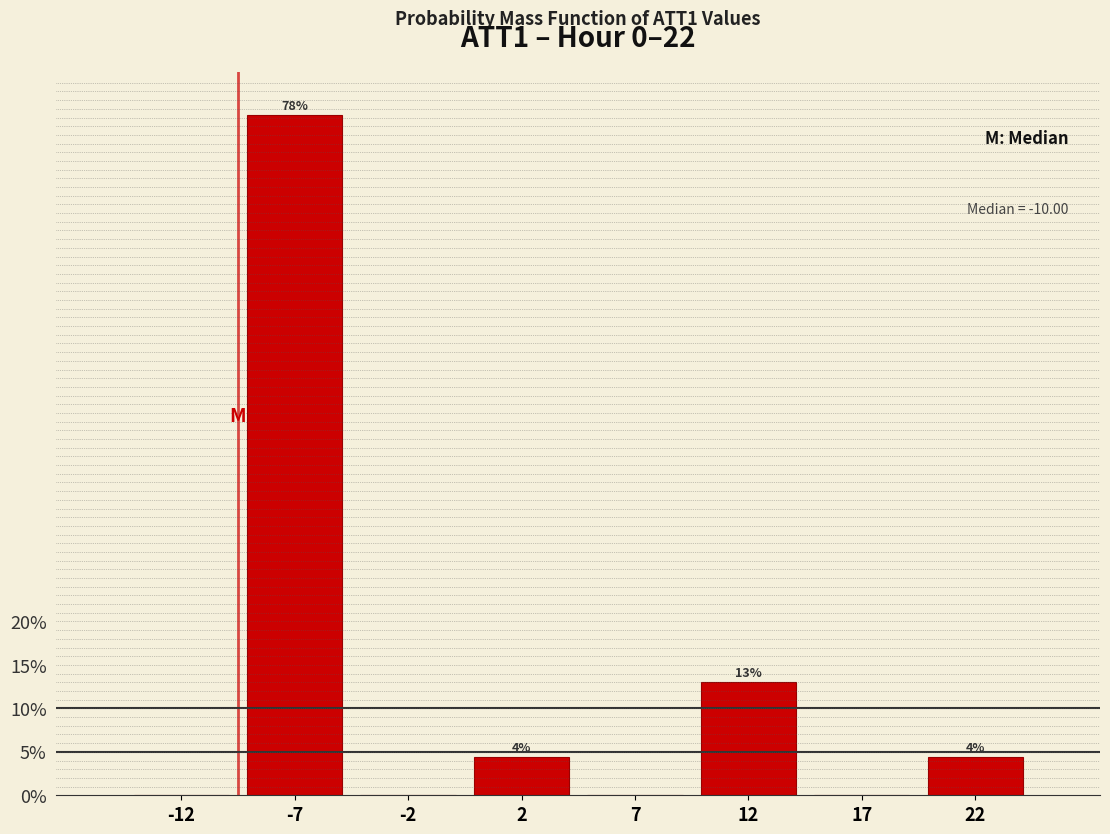

The value at 12 is 7.2. True or false?

False